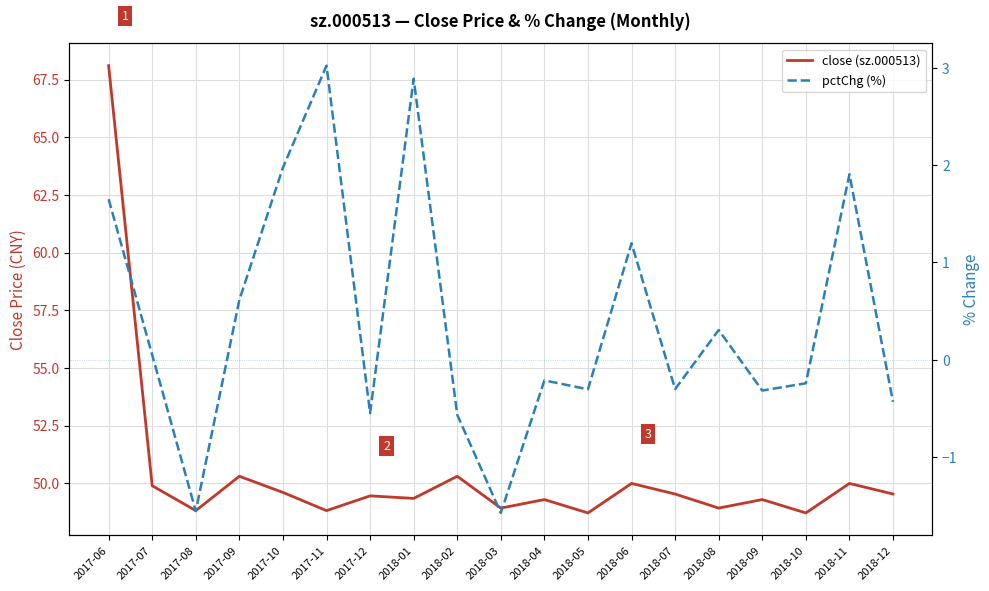

Rank the series by their maximum value, from highest to lowest.

close (sz.000513), pctChg (%)